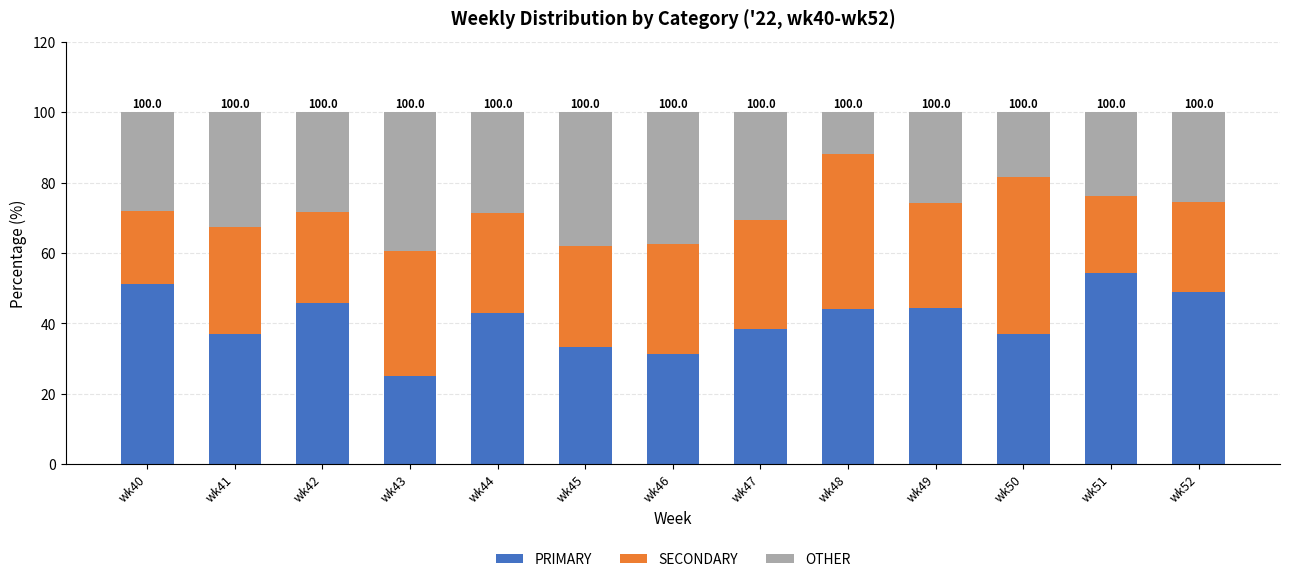

How many series are shown in this chart?

3